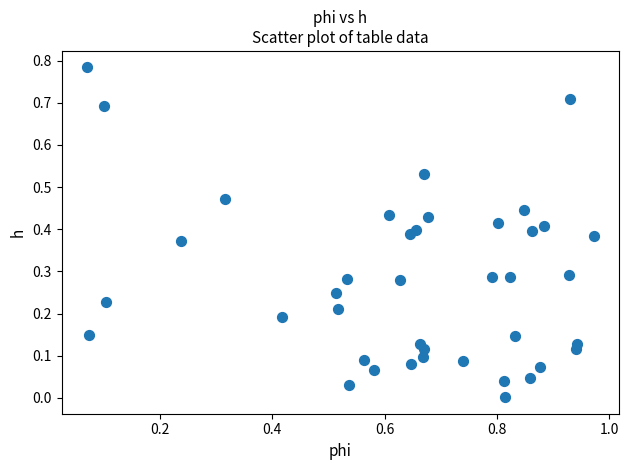

What is the range of X values (max minus min)?

0.9